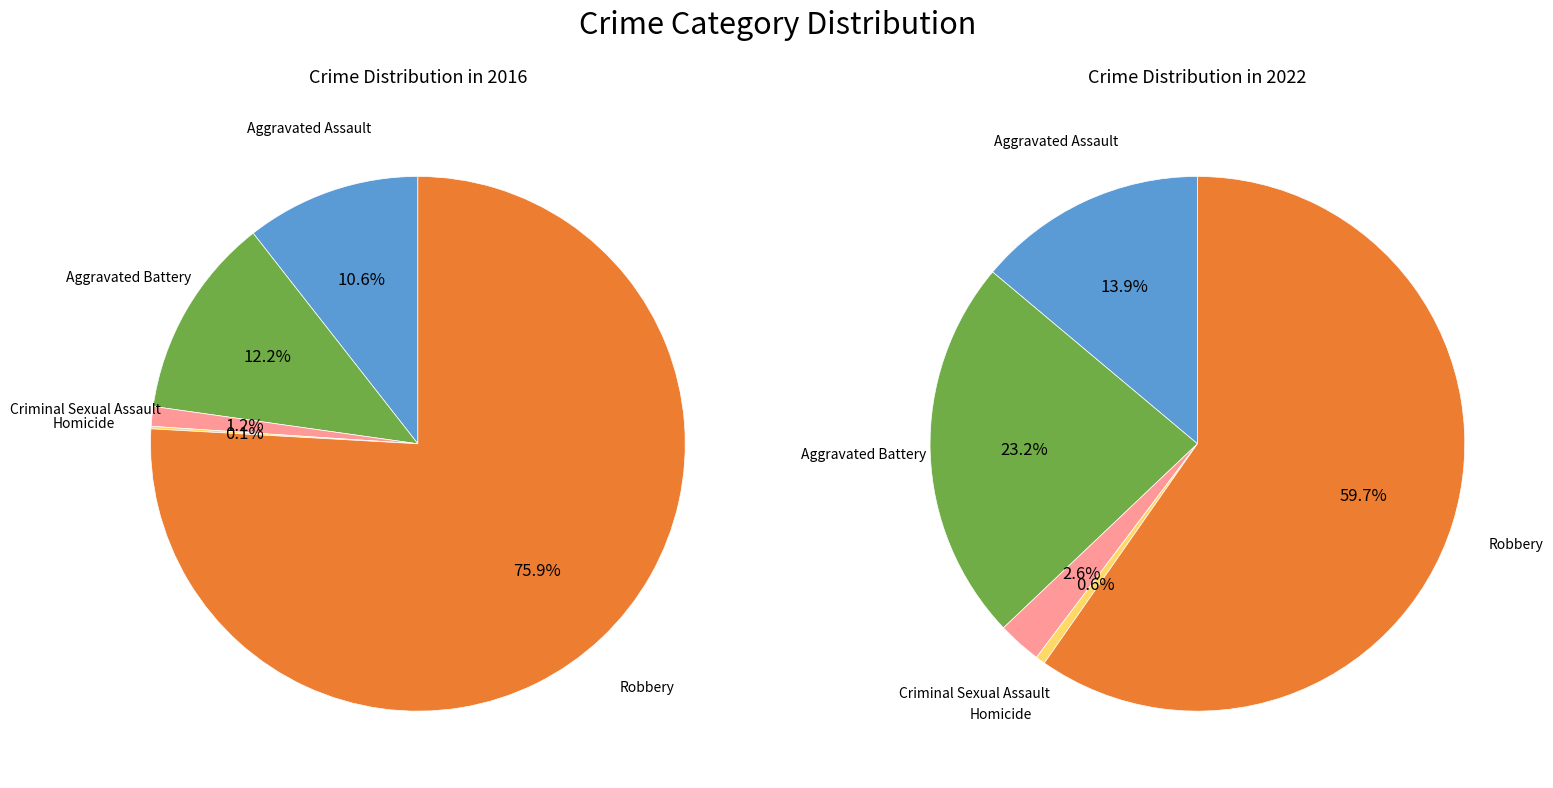

True or false: values_2016 accounts for 14% of the total.

True